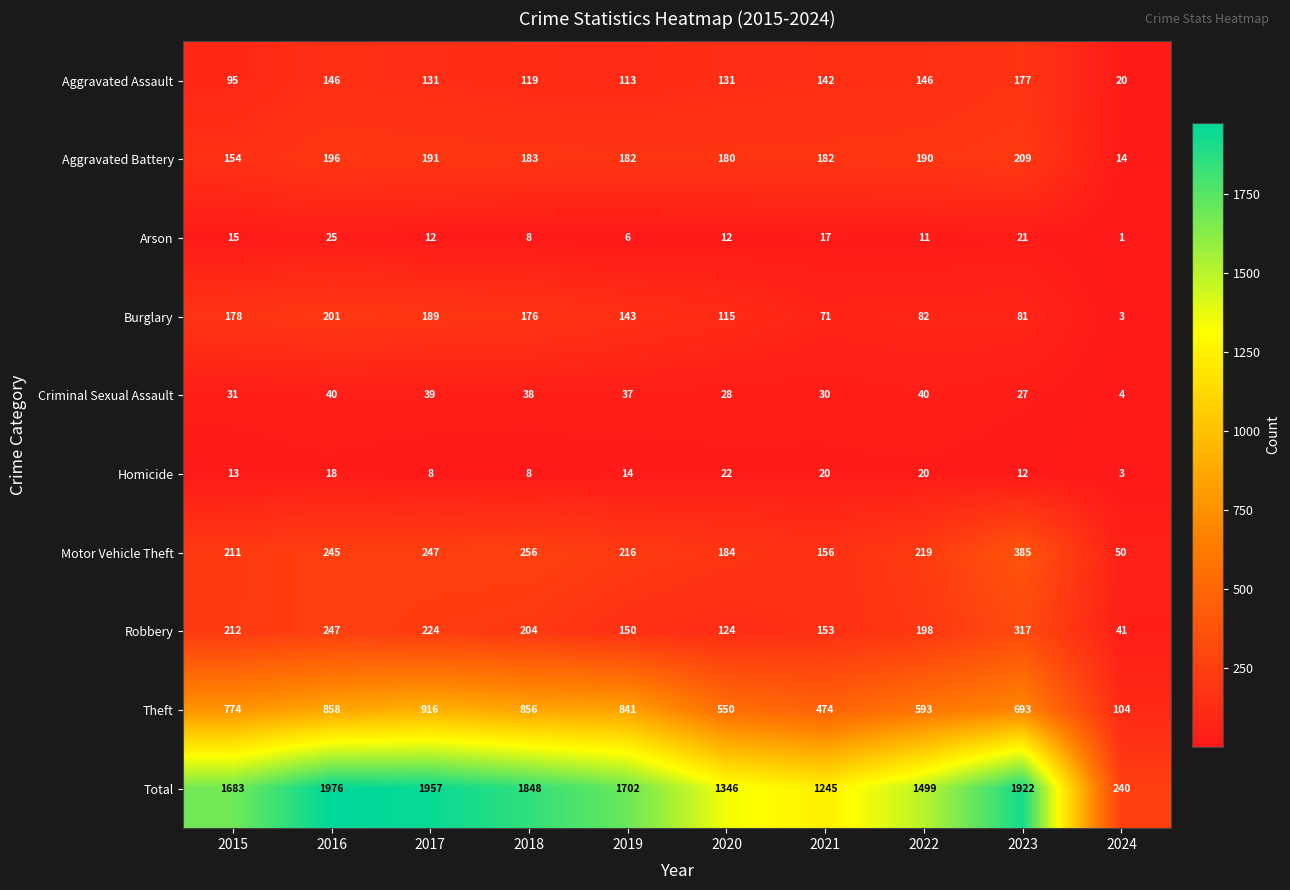

The Theft series shows 693 at 2023. True or false?

True